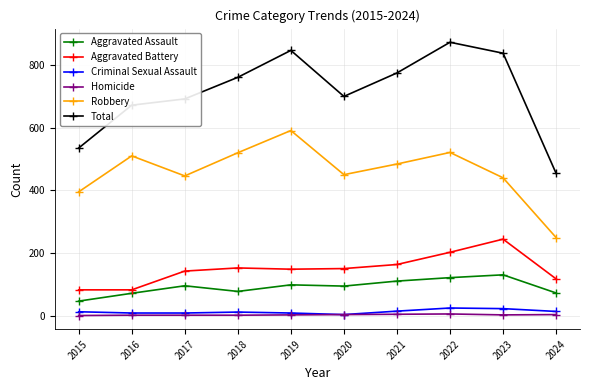

In Aggravated Assault, how many points are lower than both neighbors (excluding endpoints)?

2